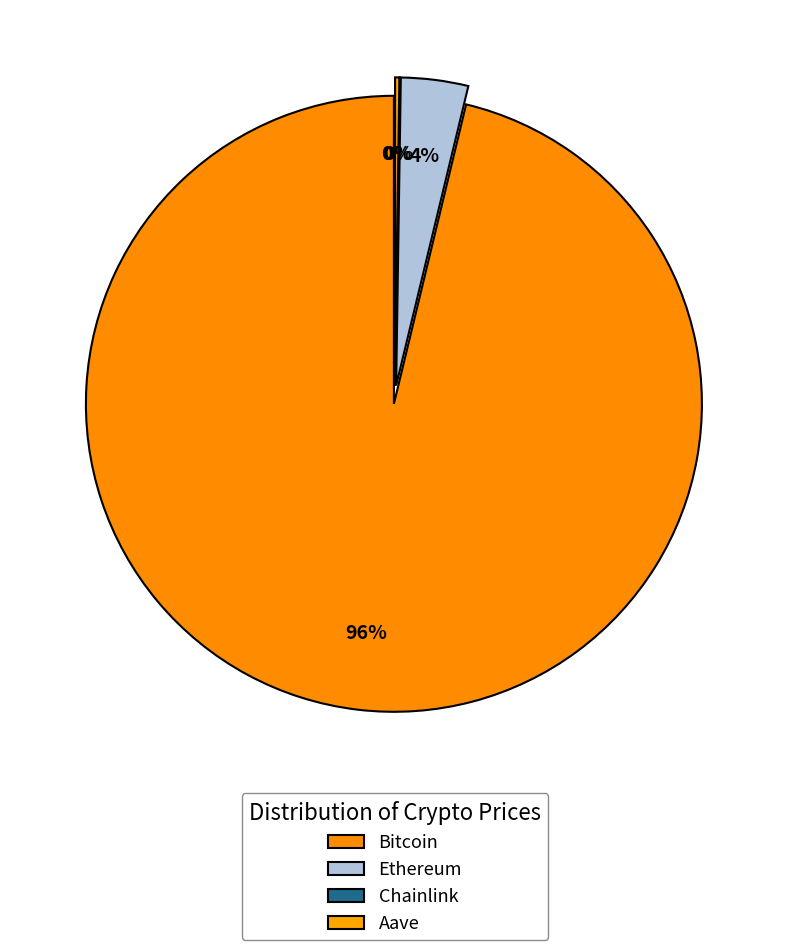

What is the ratio of the value at Aave to the value at Chainlink?

12.9